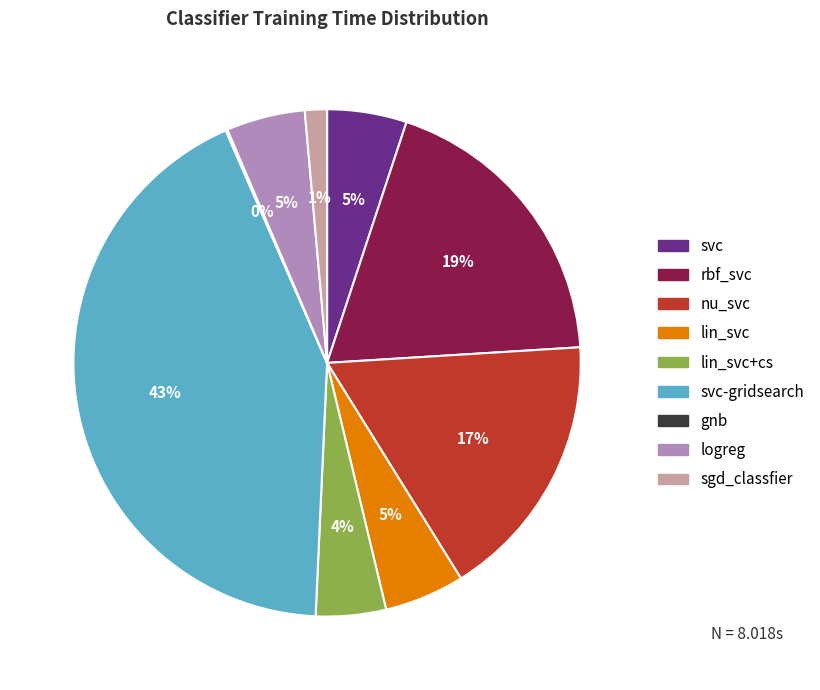

Does any single category account for the majority?

No